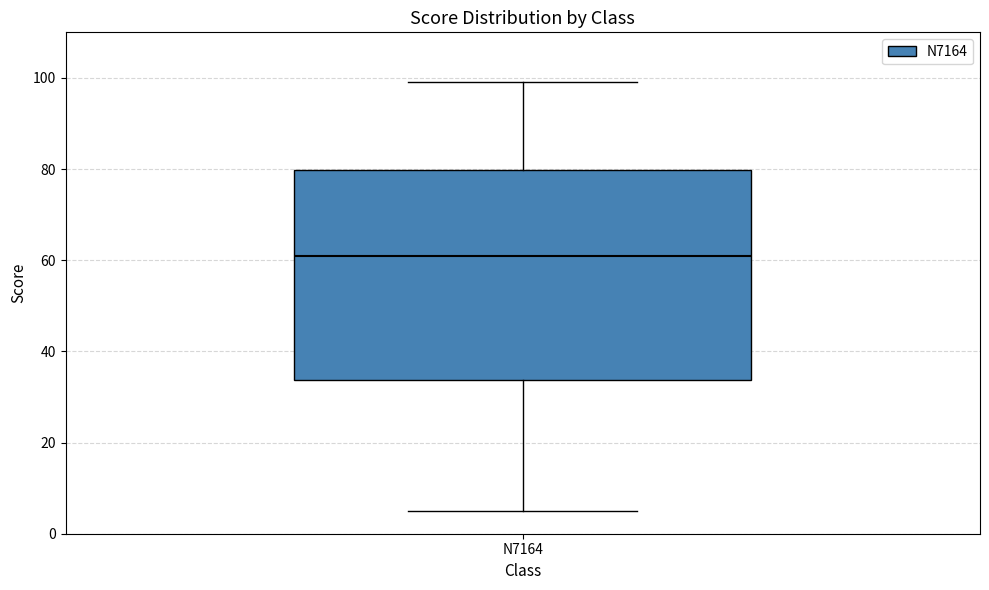

Read this box plot against the y-axis: the position of the median line, the range covered by the box, and the ends of both whiskers. The values are not printed on the chart, so give them approximately, as read against the axis.

median 62, box 34 to 80, whiskers 6 to 100